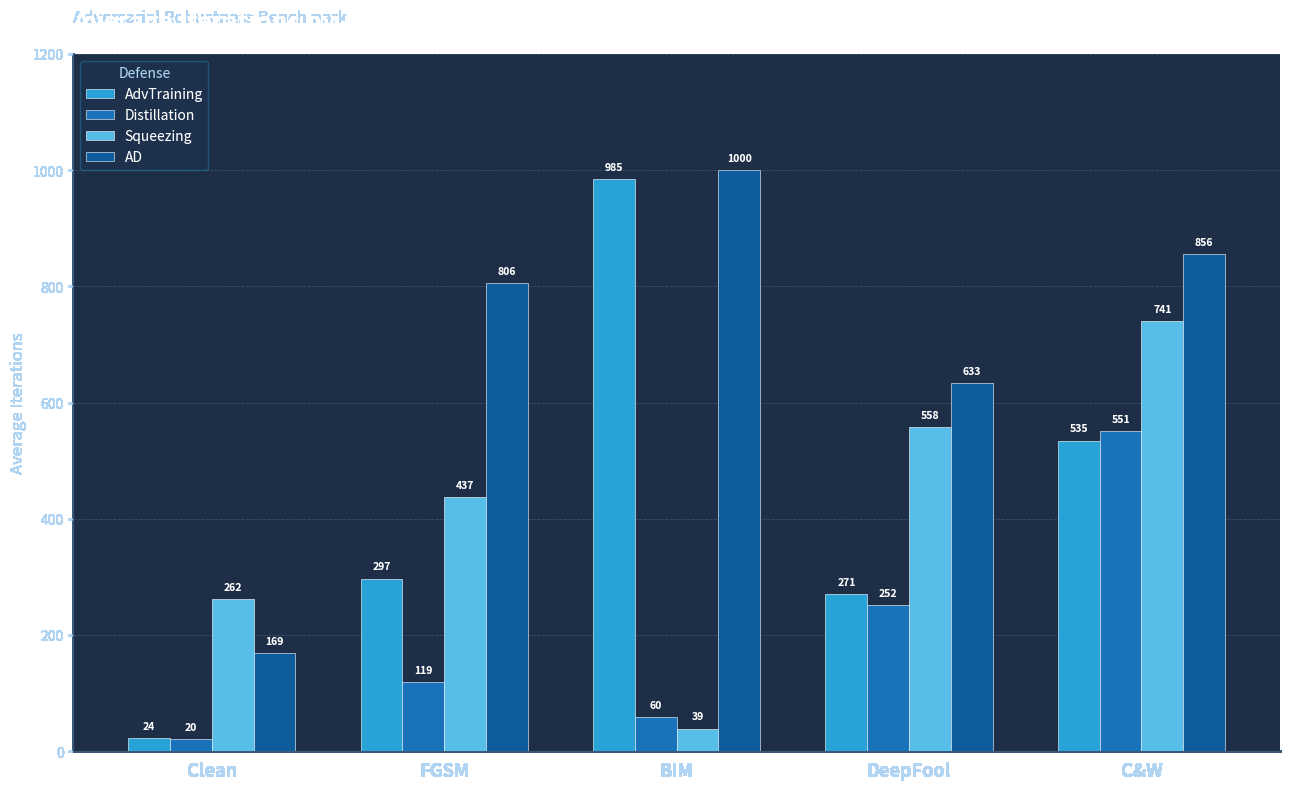

At which category is the sum across all series the highest?

C&W